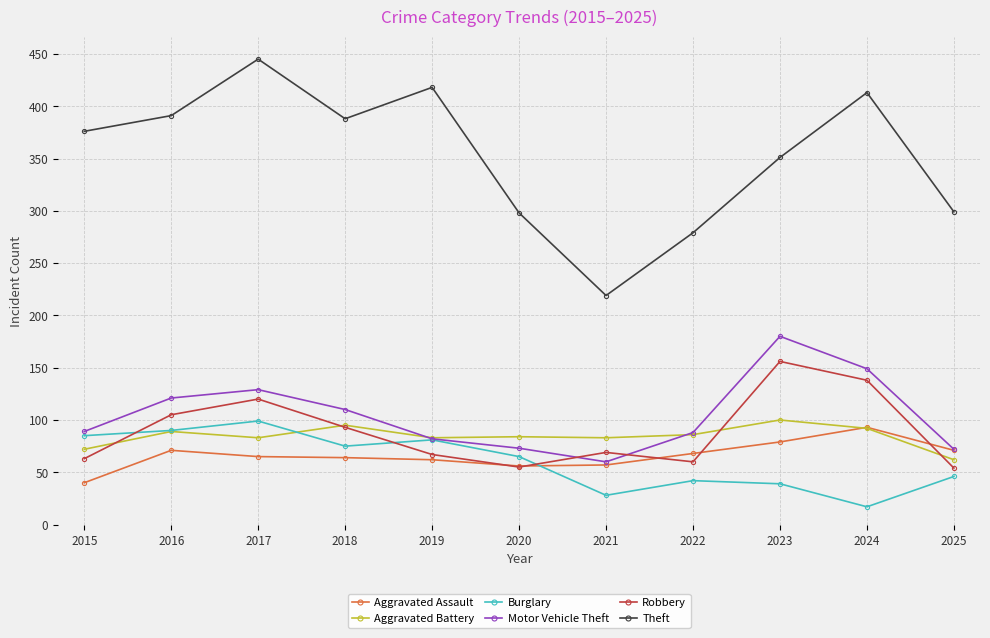

True or false: Burglary has more than 2 points higher than both neighbors.

True